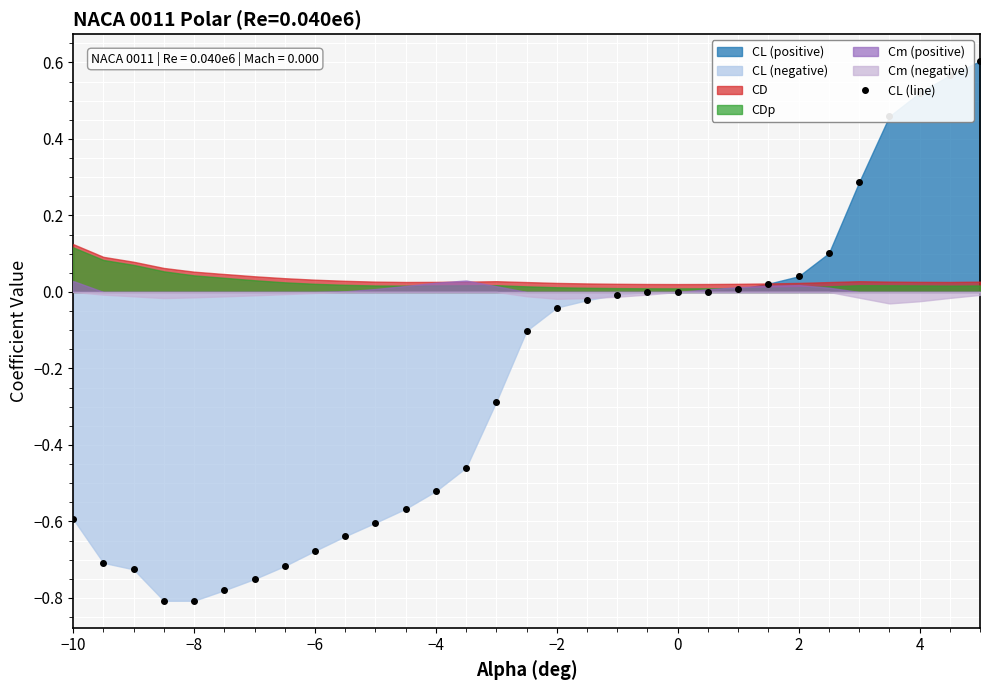

The CL (line) series shows -0.1 at −2. True or false?

False